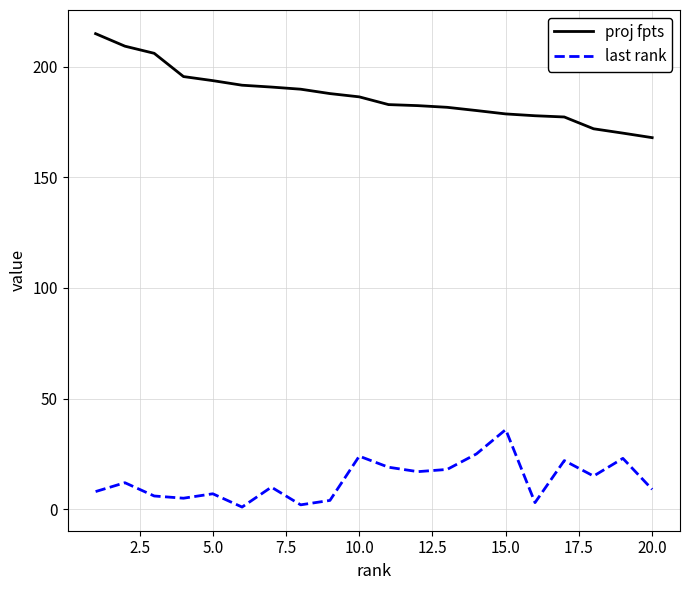

What is the minimum value for proj fpts?

167.9